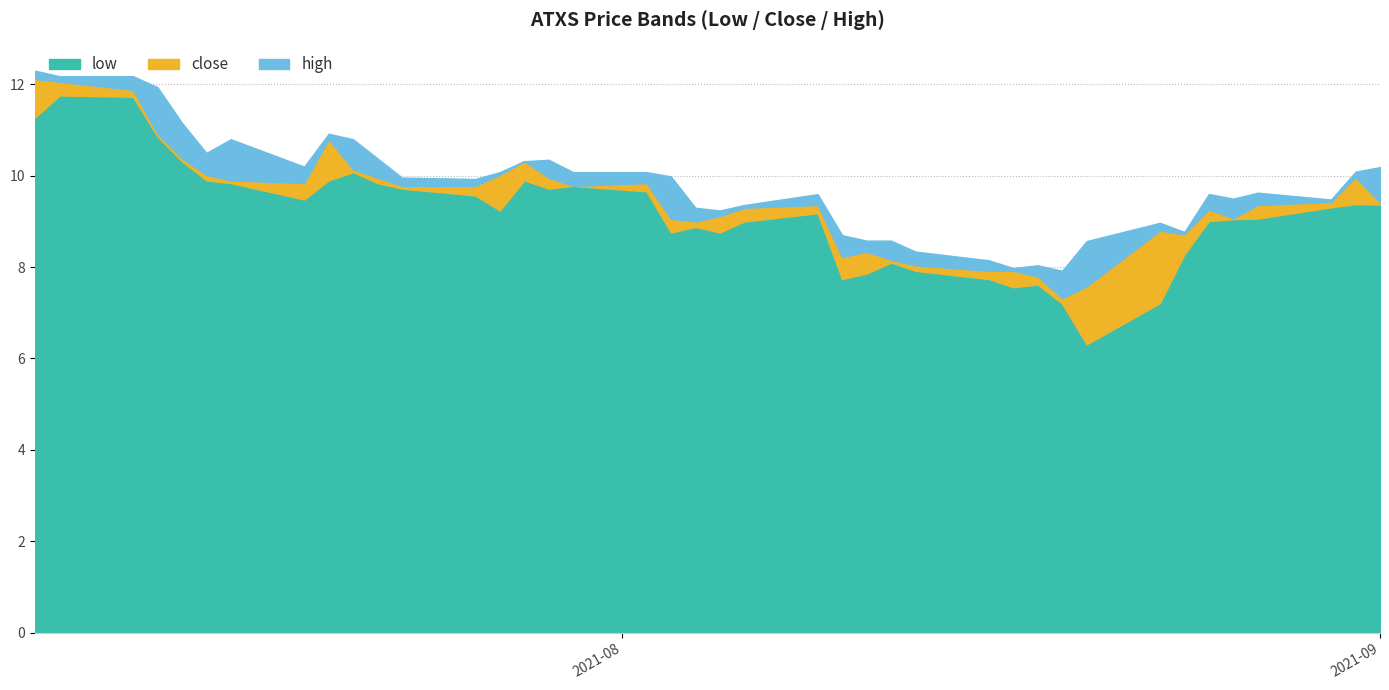

Count the number of categories in the chart.

40